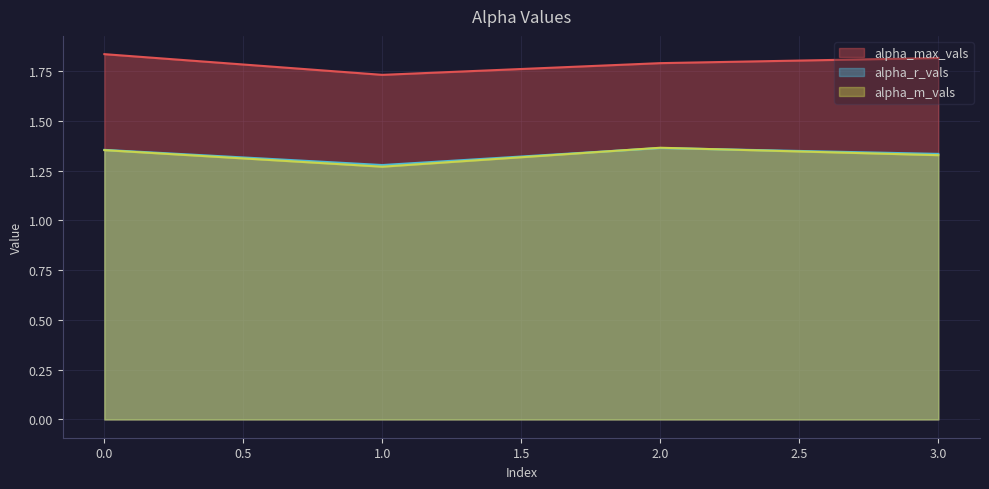

Rank the categories by alpha_r_vals value from highest to lowest.

2, 0, 3, 1